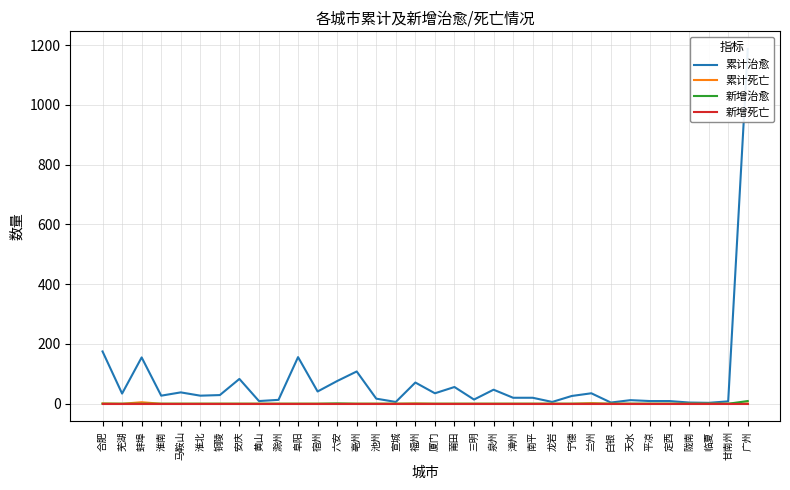

True or false: 新增死亡 has more than 0 interior local peaks.

False